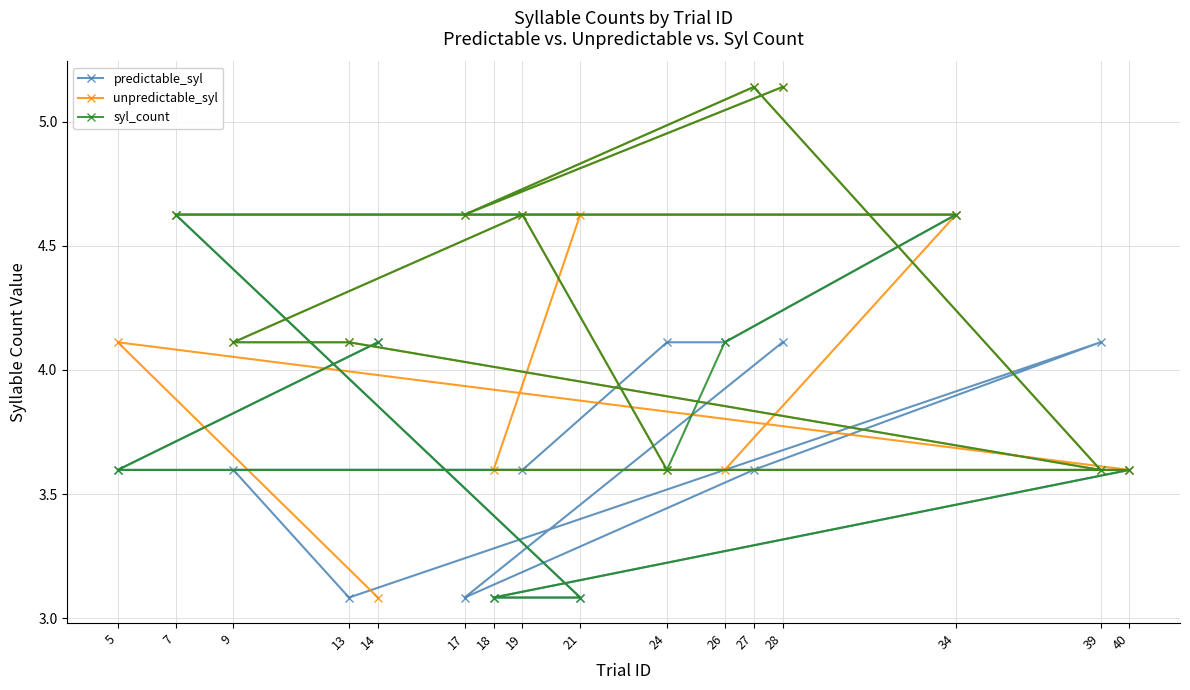

Between 7 and 34, which is larger?

7